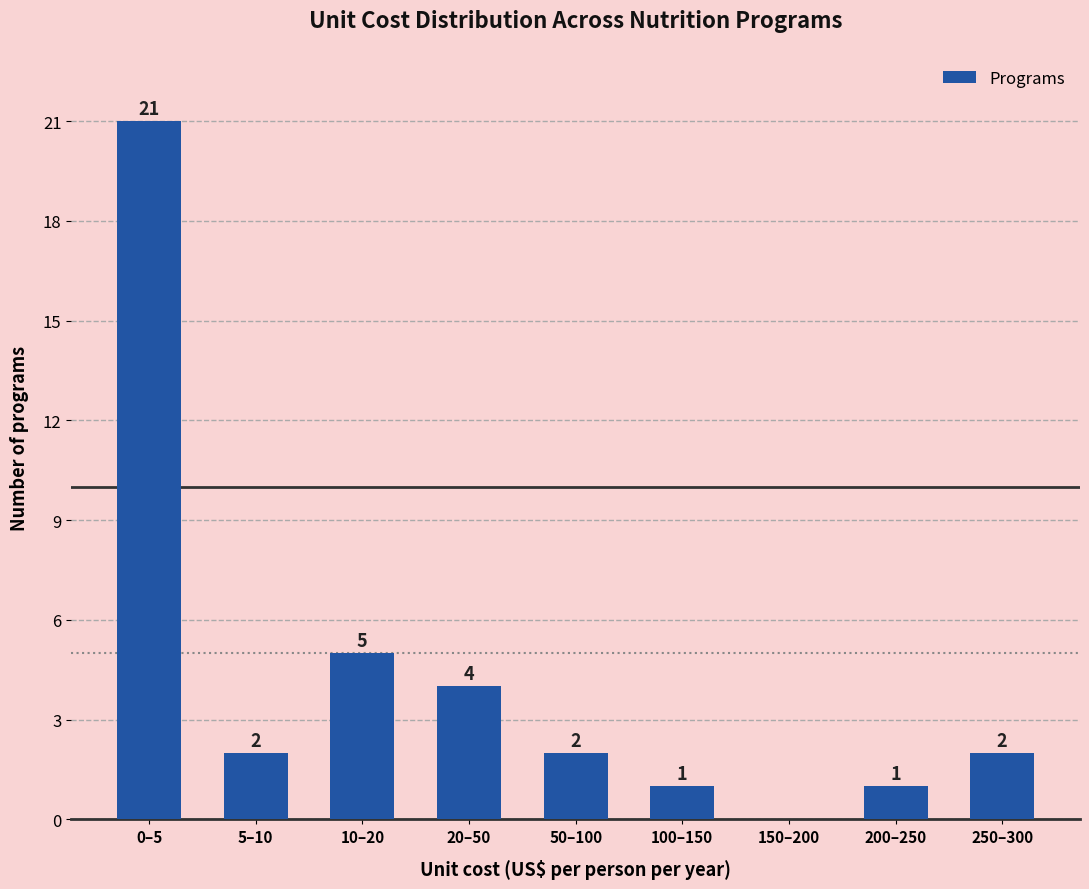

Reading left to right, what are all the values shown in this chart?

0–5=21	5–10=2	10–20=5	20–50=4	50–100=2	100–150=1	150–200=0	200–250=1	250–300=2